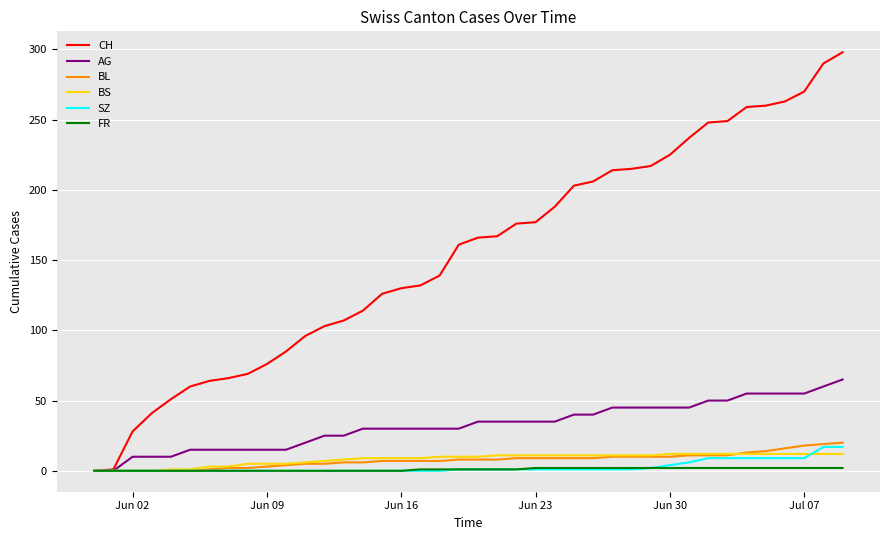

What is the highest value of the BS series?

12